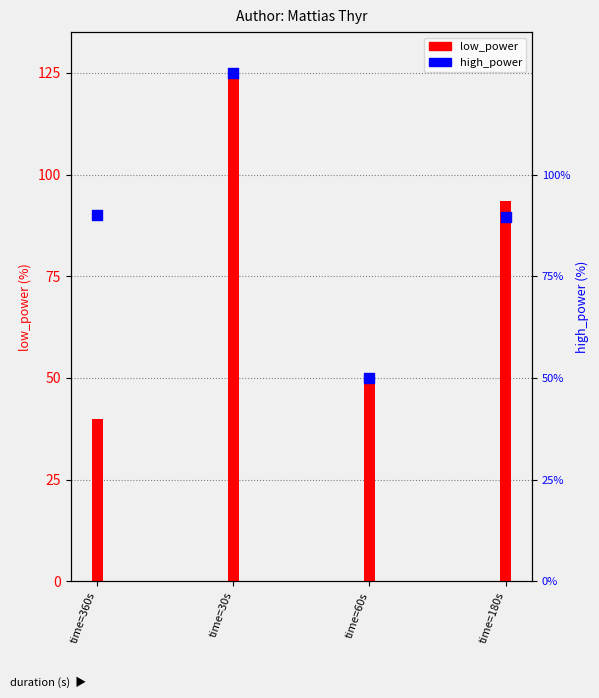

Which series contains the lowest Y value?

low_power